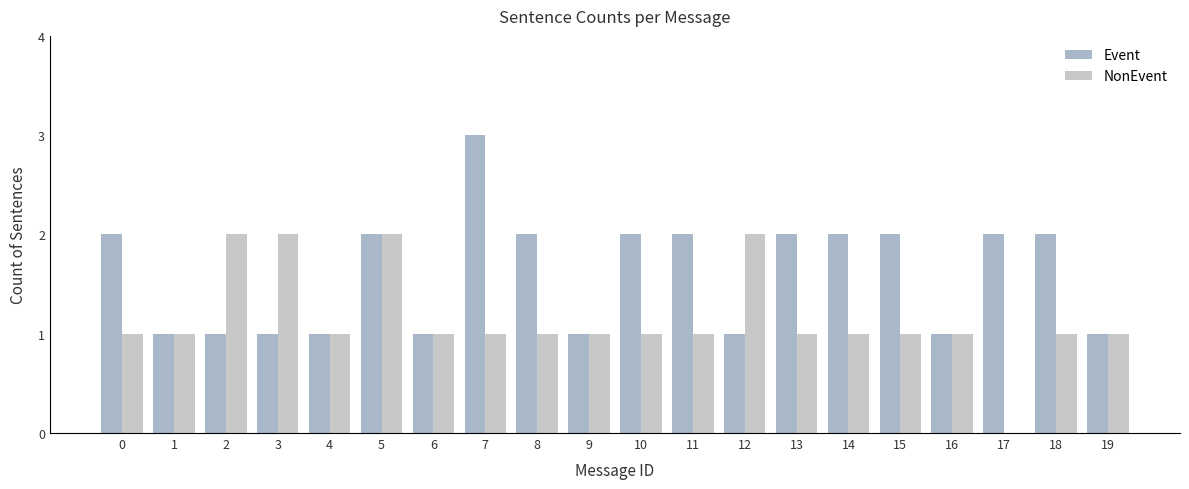

What is the value of the NonEvent bar at the 6th from the left?

2